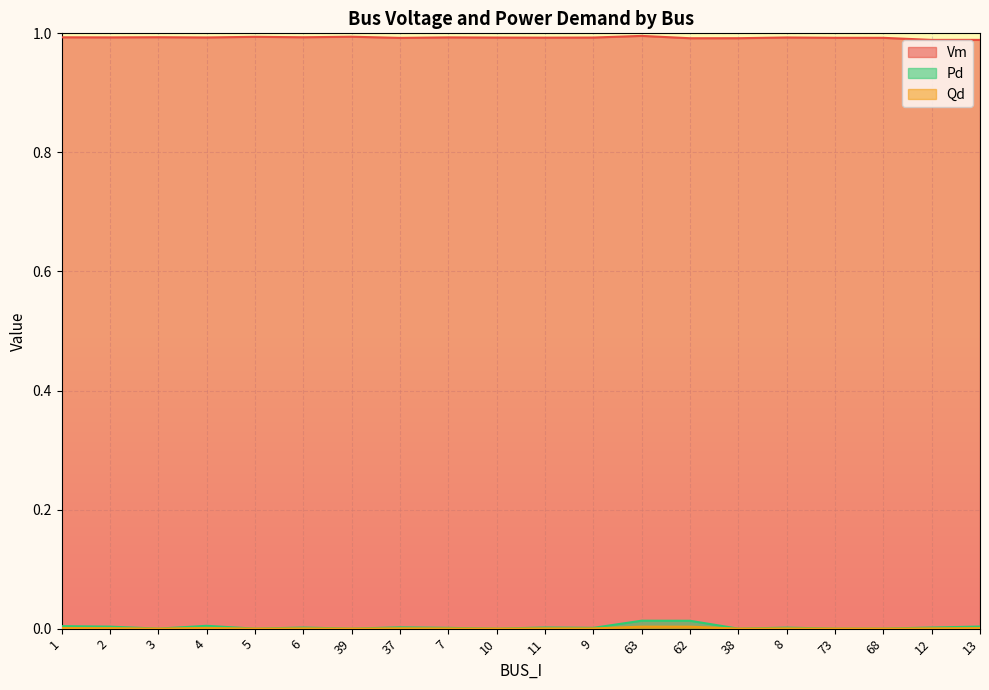

What are all the series names shown in the legend?

Vm, Pd, Qd